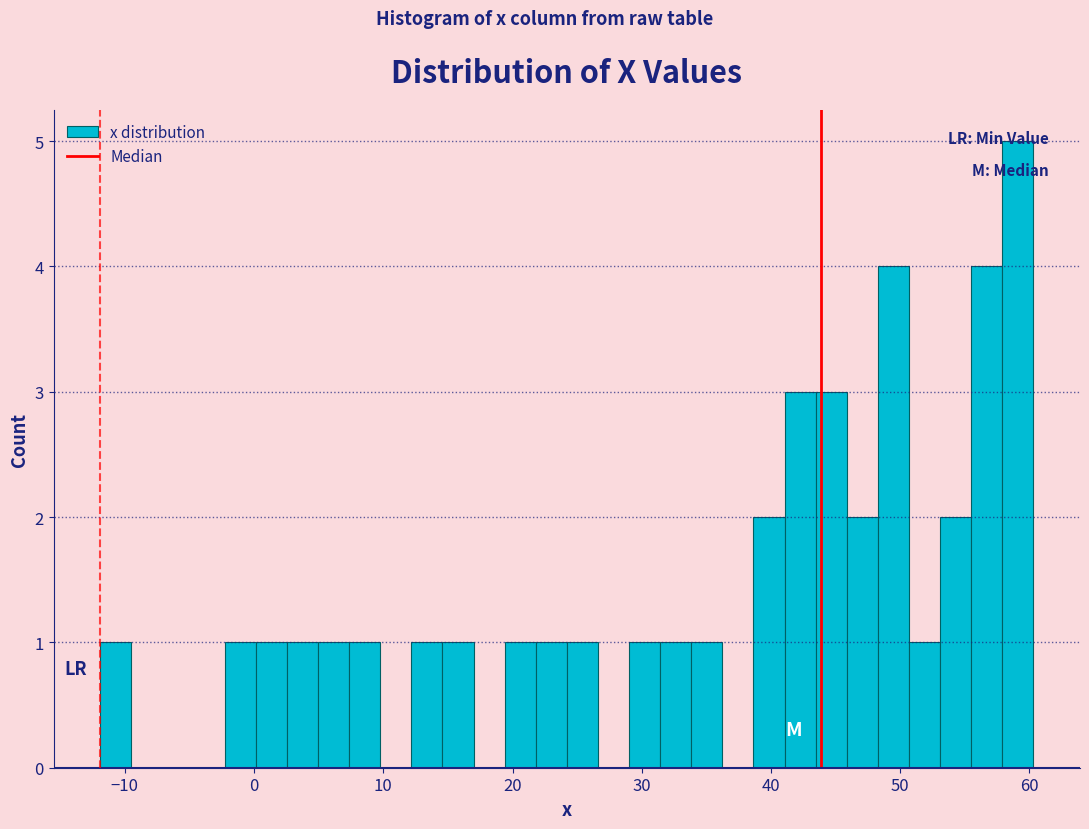

Around what value on the x-axis is the tallest bar? Give the approximate position of its centre, as read against the axis.

59